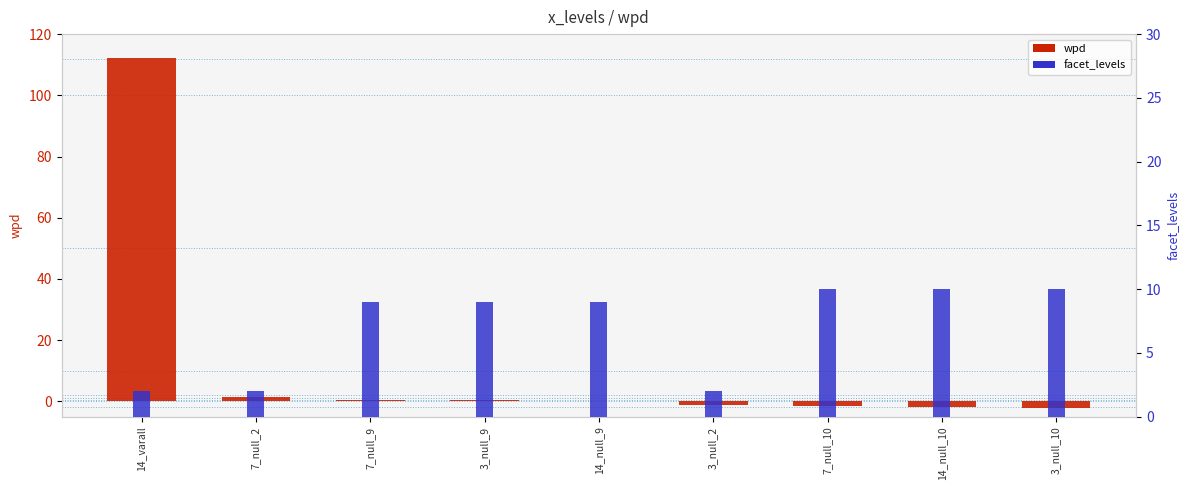

What is the greatest value displayed?

112.1